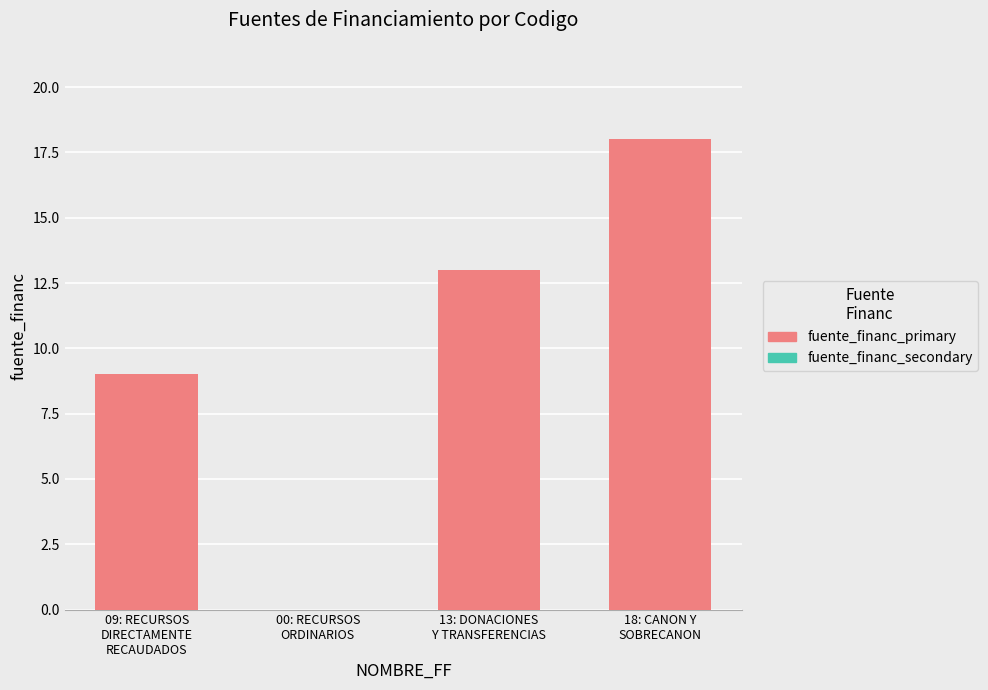

What is the sum of all values?

40